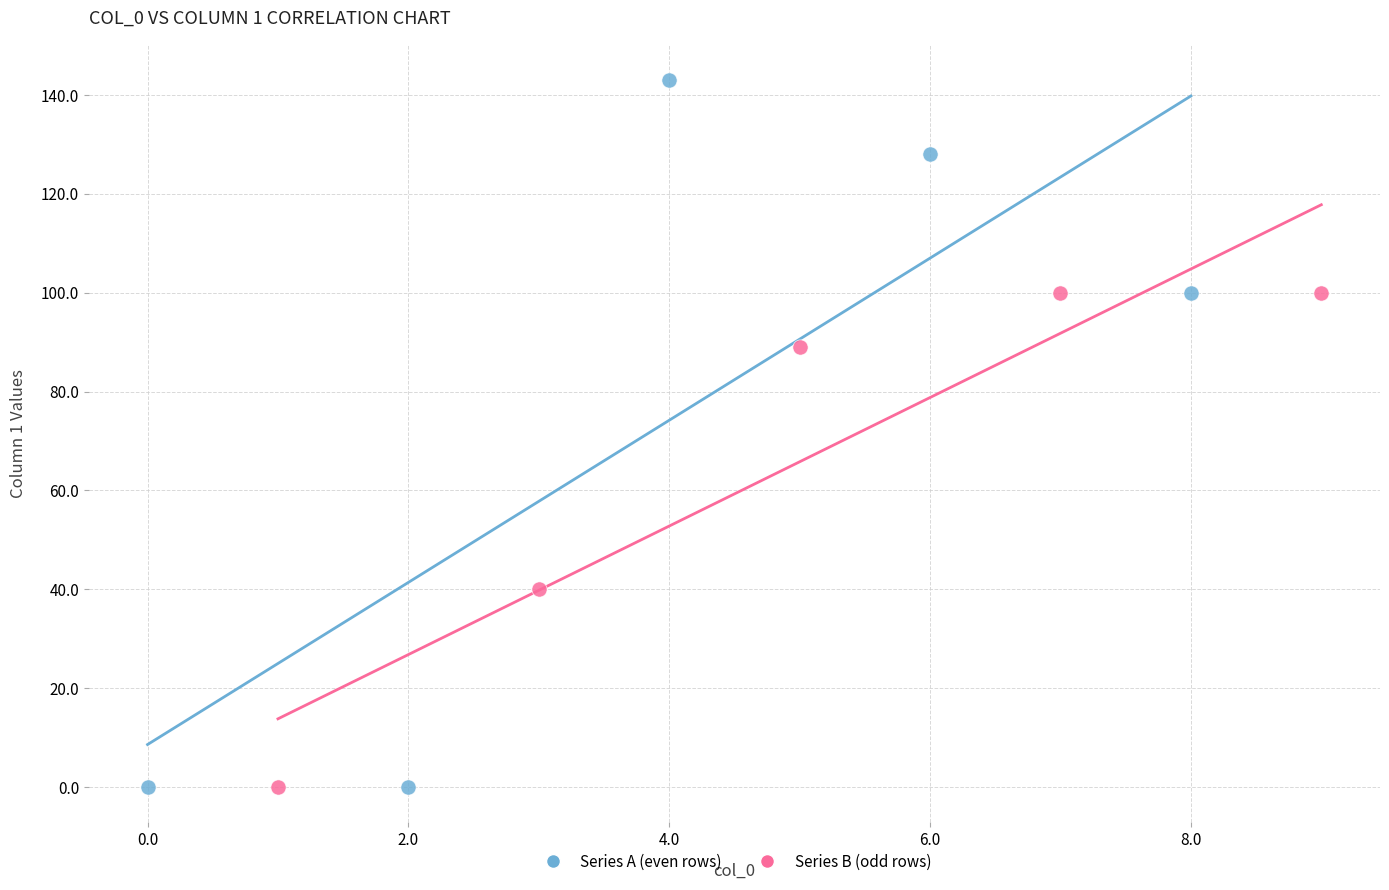

Which series has the widest spread of Y values?

Series A (even rows)